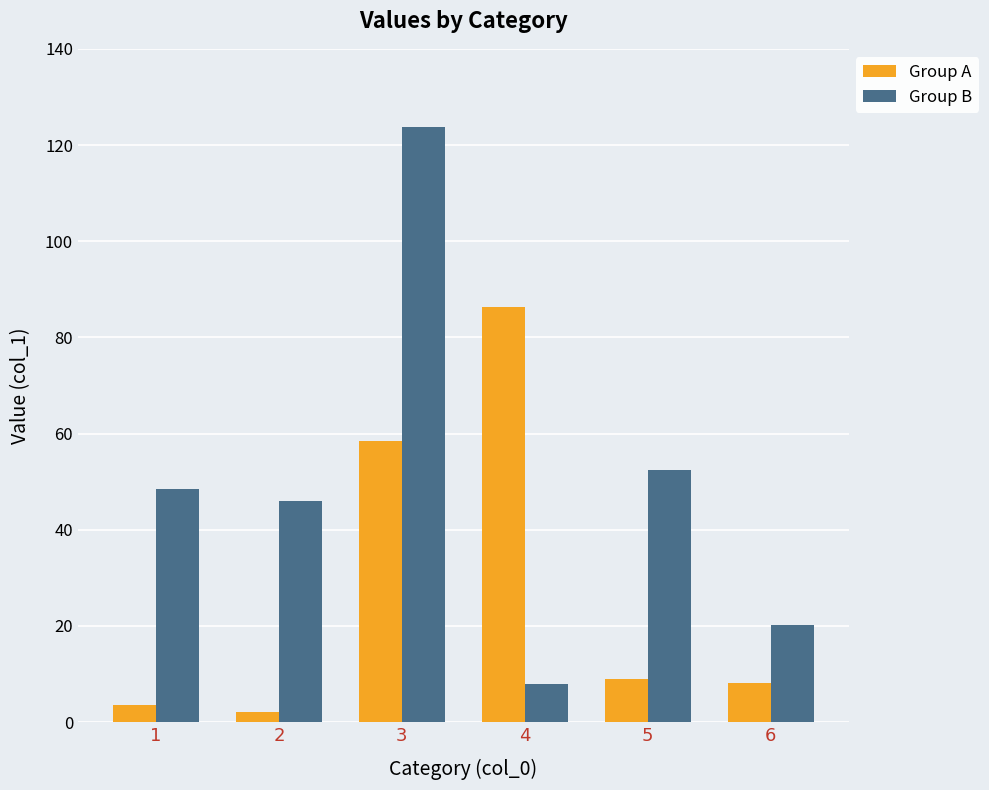

What is the average value of the Group B series?

49.8